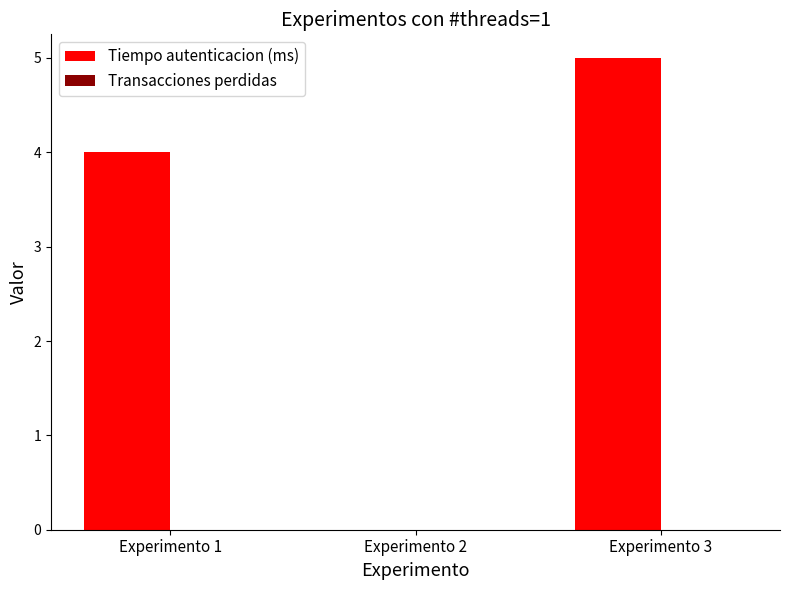

What is the maximum value shown in the chart?

5